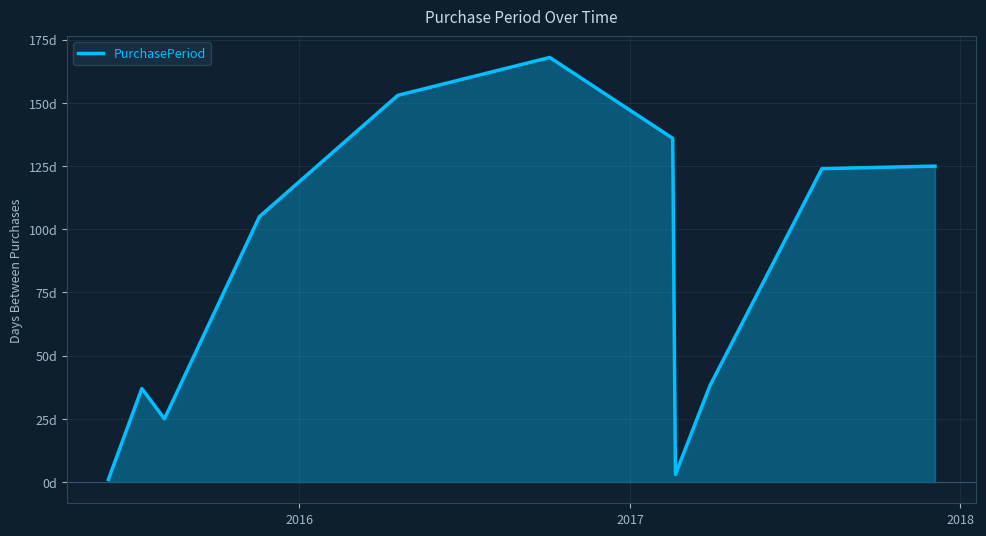

Is this an area chart (filled region under the line)?

Yes